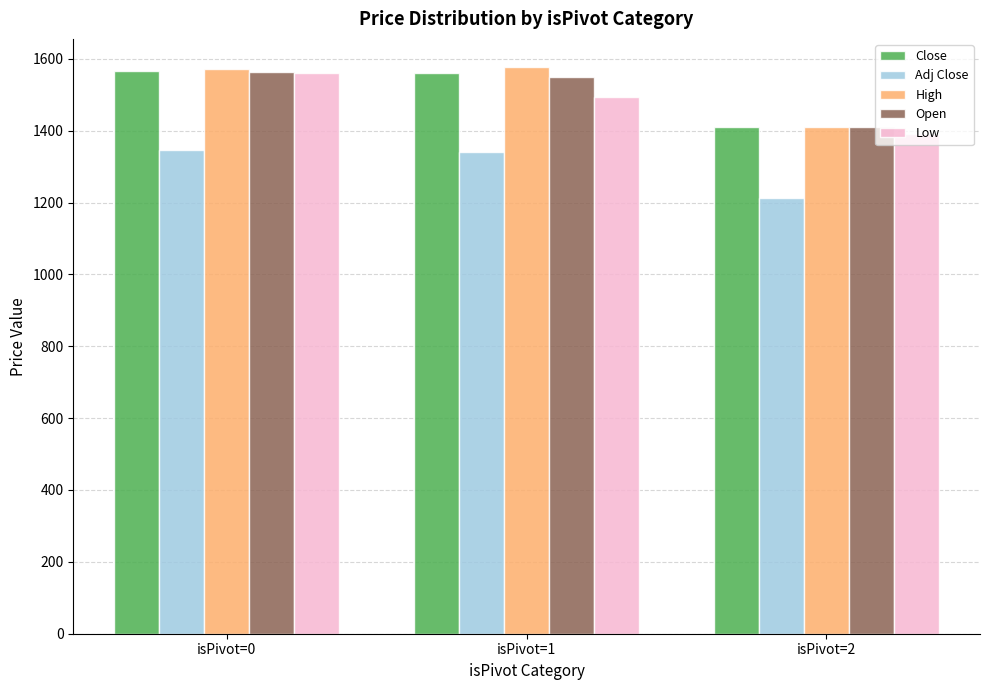

True or false: Adj Close has a value of 598.5 at isPivot=0.

False